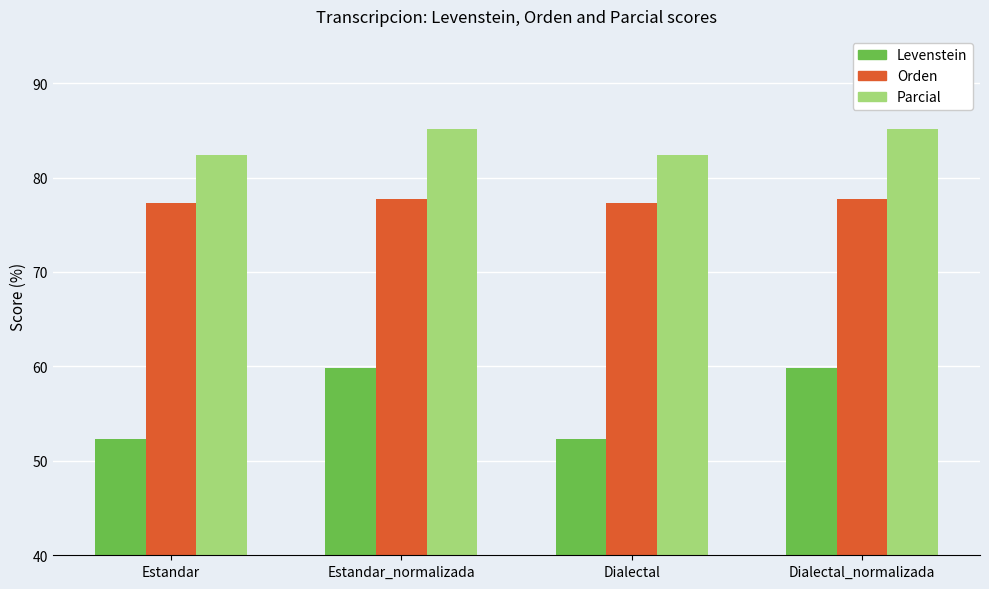

Where does the Parcial series first go above 85?

Estandar_normalizada